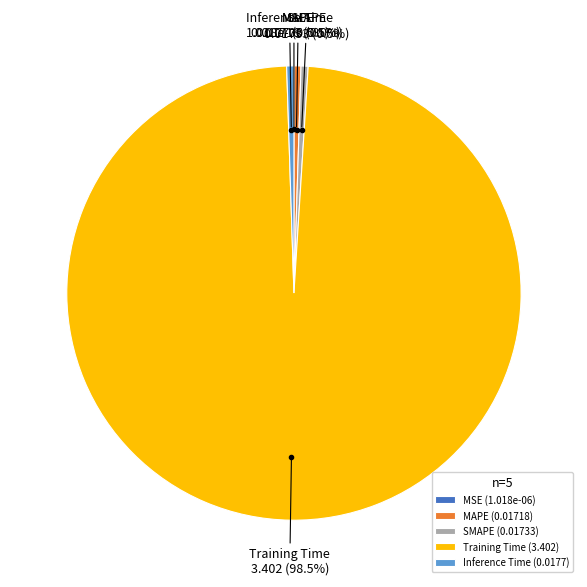

To the nearest percent, what is the difference between the largest and smallest slice percentages?

98%